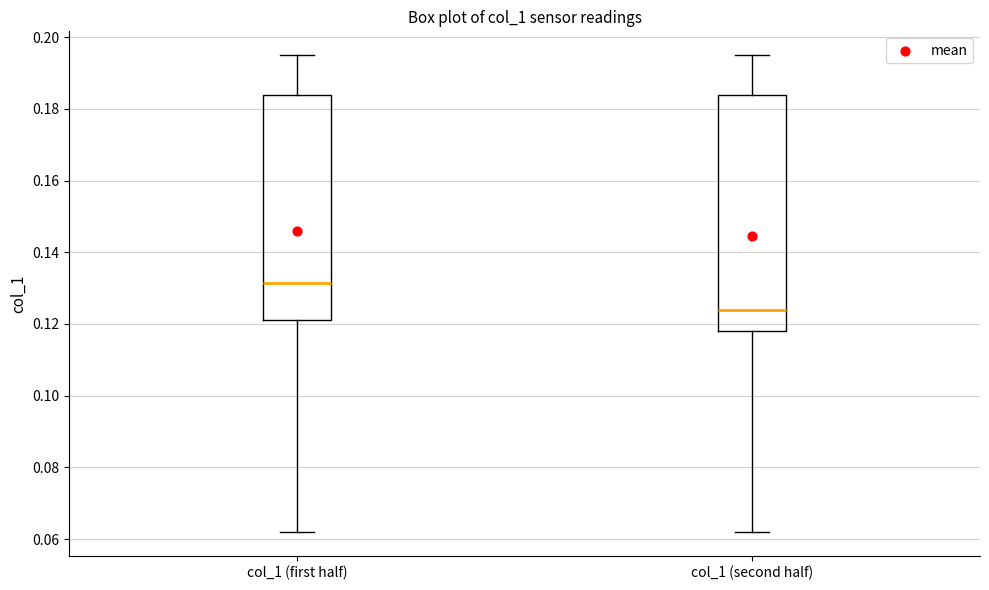

Reading left to right, read every box against the y-axis: the position of its median line, the range the box covers, and the ends of its whiskers. The values are not printed on the chart, so give them approximately, as read against the axis.

col_1 (first half): median 0.132, box 0.122 to 0.184, whiskers 0.062 to 0.196
col_1 (second half): median 0.124, box 0.118 to 0.184, whiskers 0.062 to 0.196